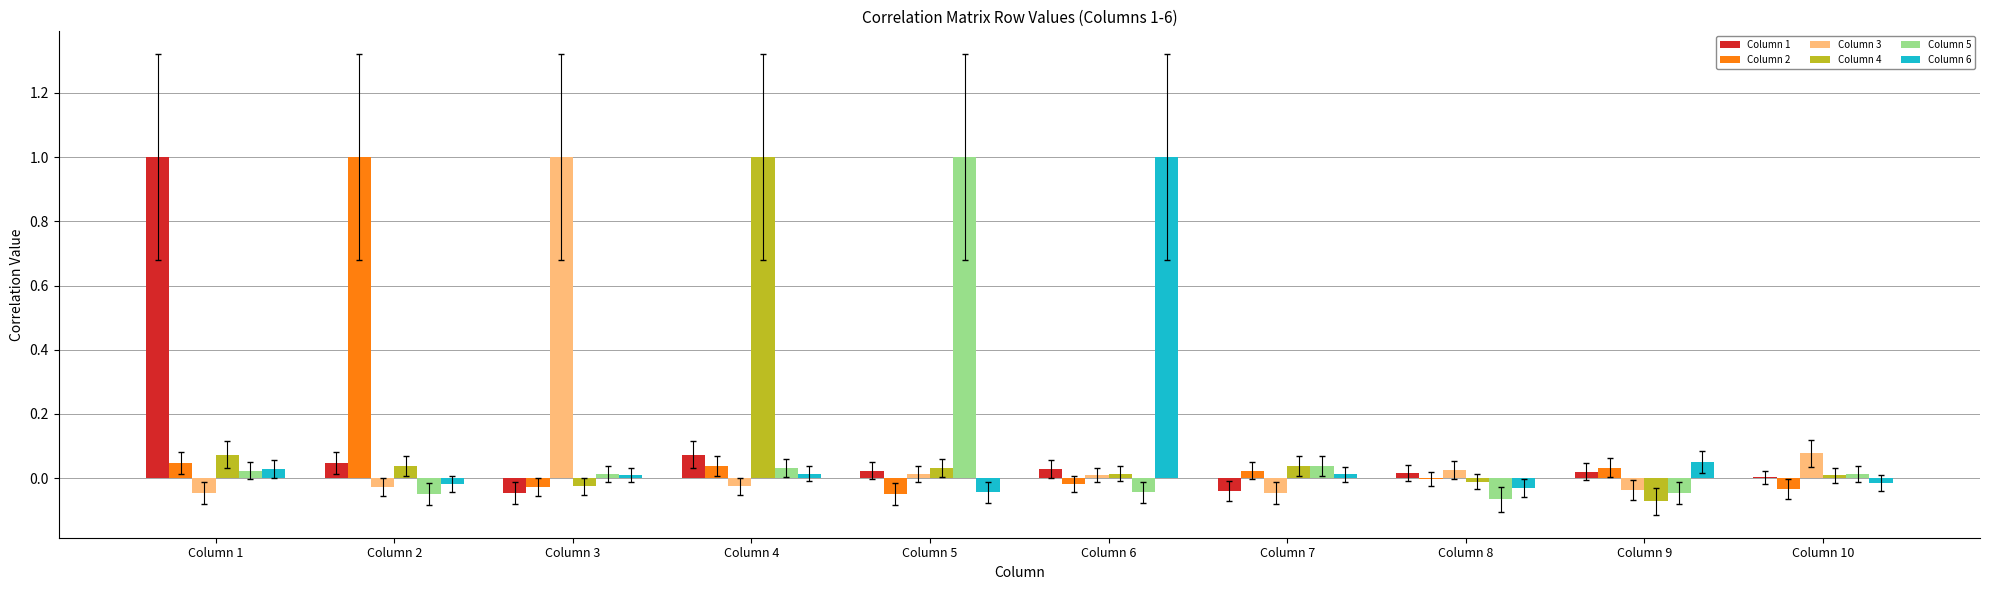

What is the maximum value shown in the chart?

1.0